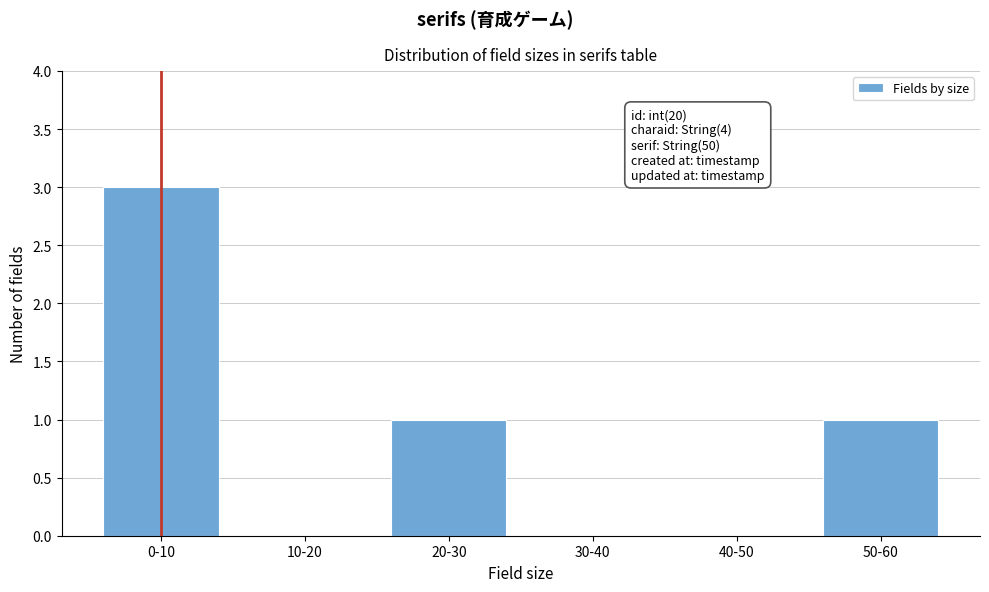

Reading left to right, what are all the values shown in this chart?

0-10=3	10-20=0	20-30=1	30-40=0	40-50=0	50-60=1